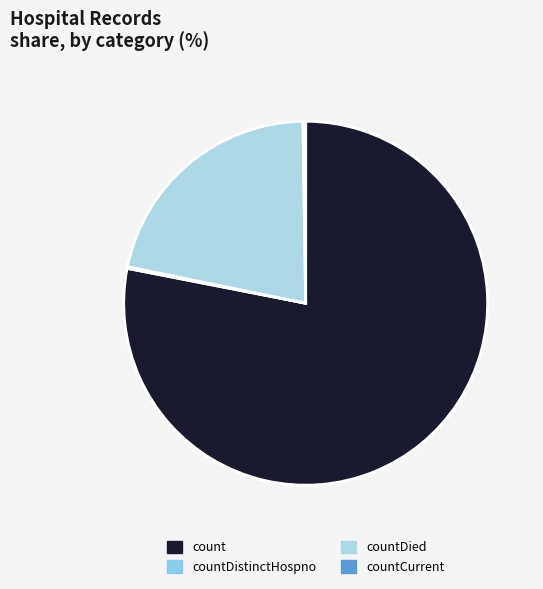

How many segments does this pie chart have?

4